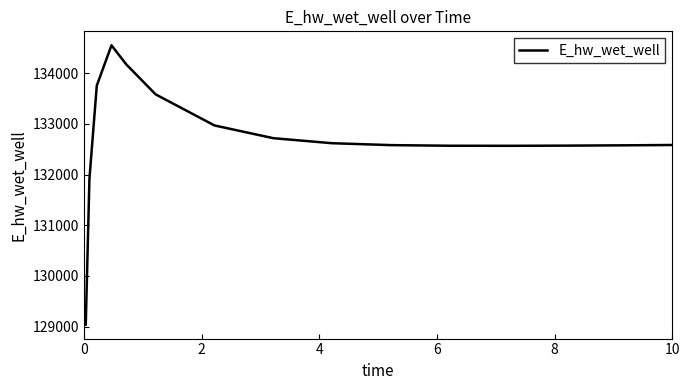

What is the smallest value displayed?

129040.8